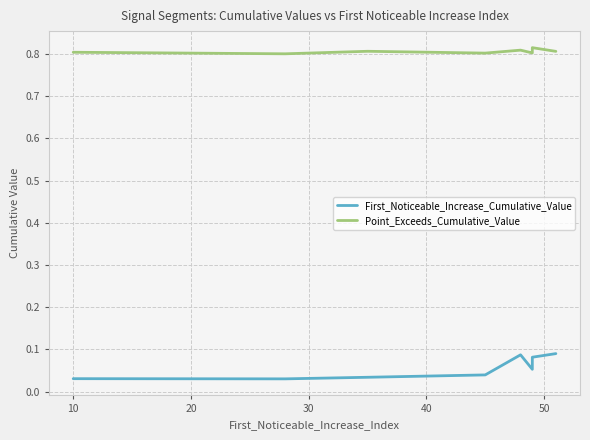

What is the label of the 8th point from the right?

20